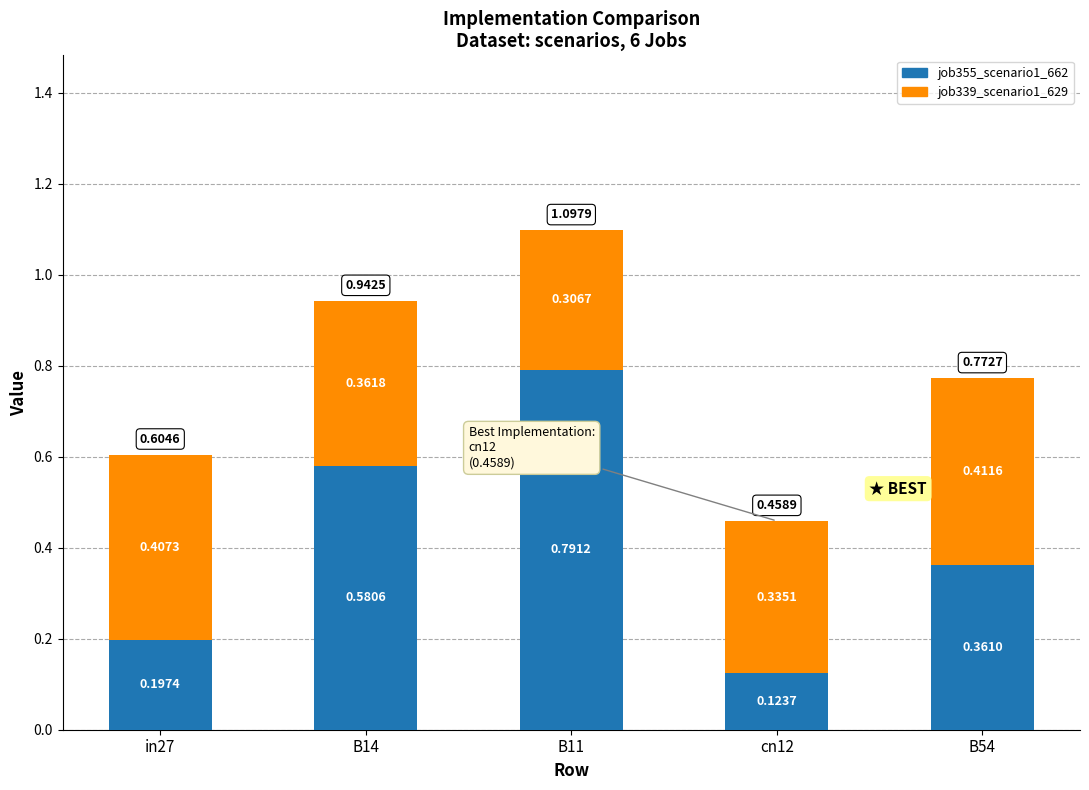

What is the sum of all job355_scenario1_662 values?

2.1